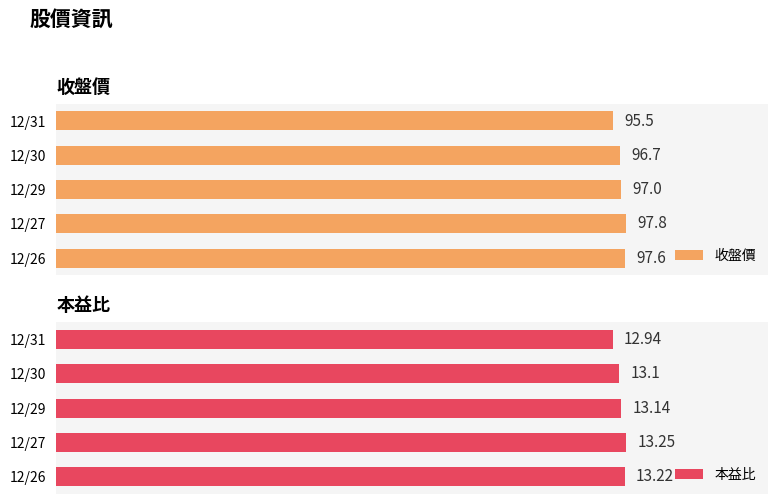

Rank the categories by 本益比 value from lowest to highest.

12/31, 12/30, 12/29, 12/26, 12/27